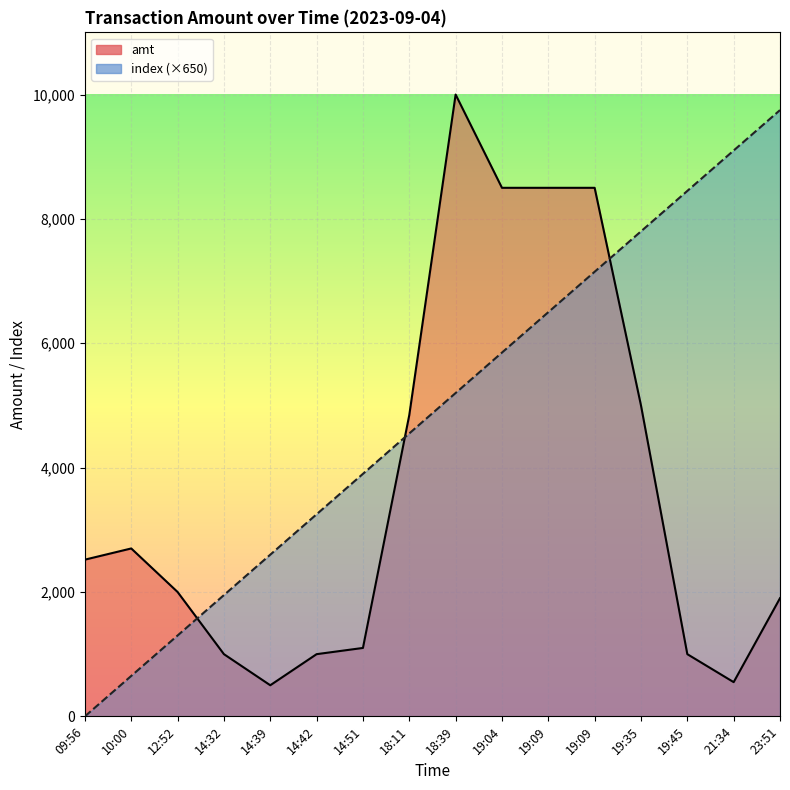

What are all the series names shown in the legend?

amt, index